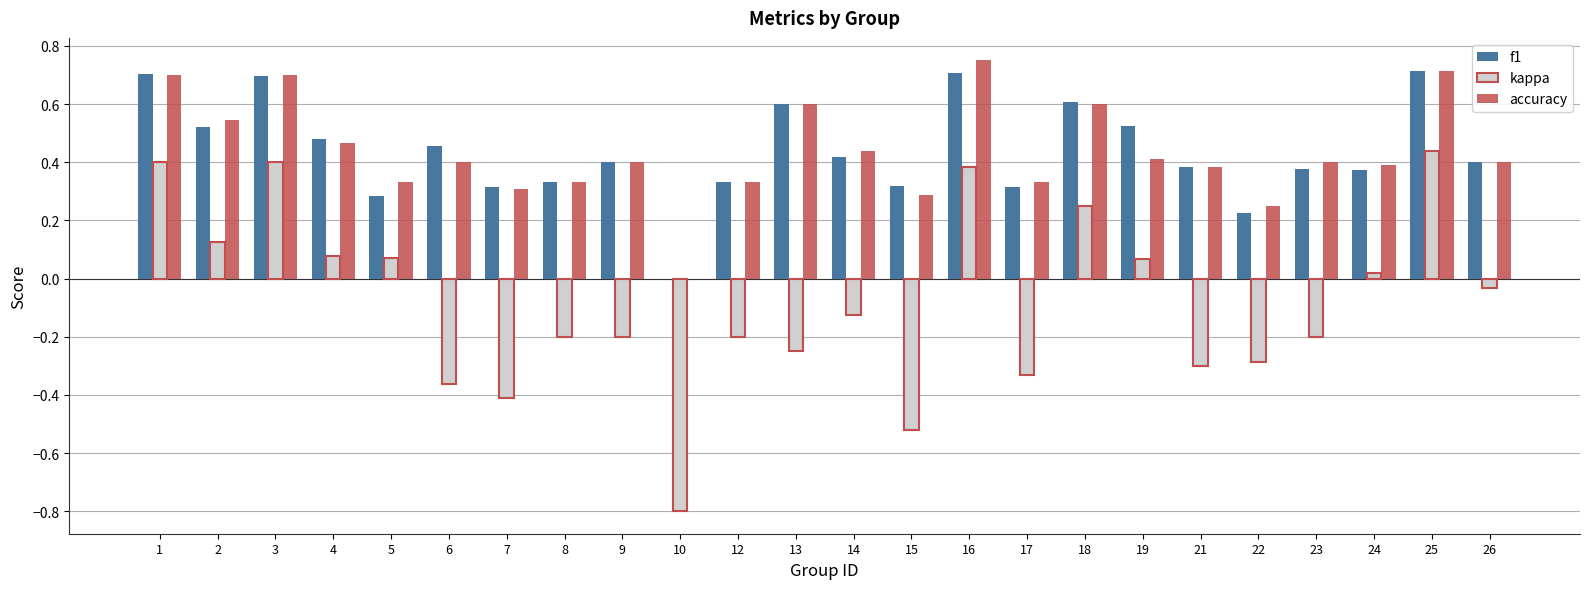

Where is kappa nearest to the value 0?

24